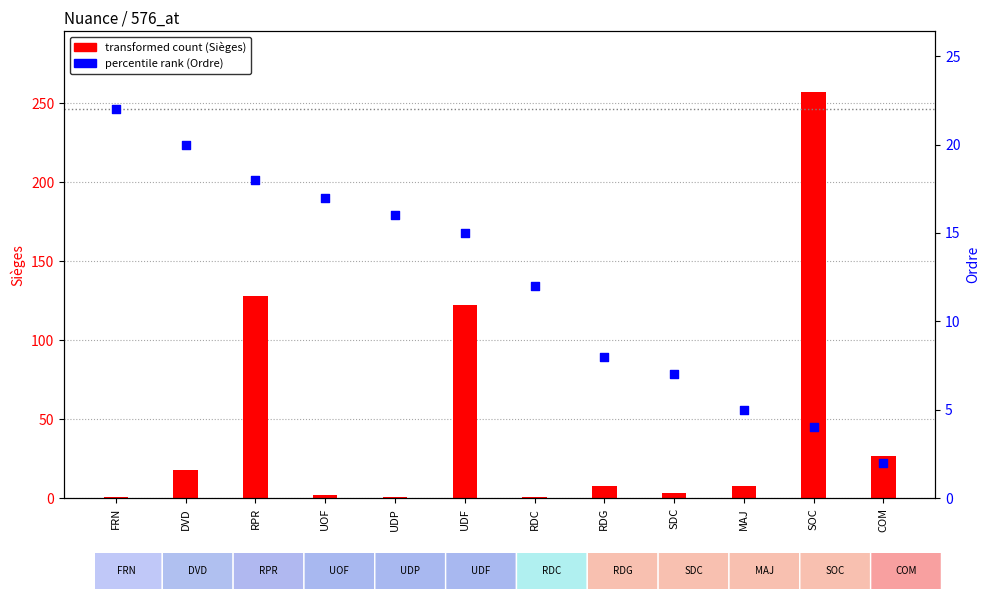

What is the ratio of the value at FRN to the value at RDC?

1.8